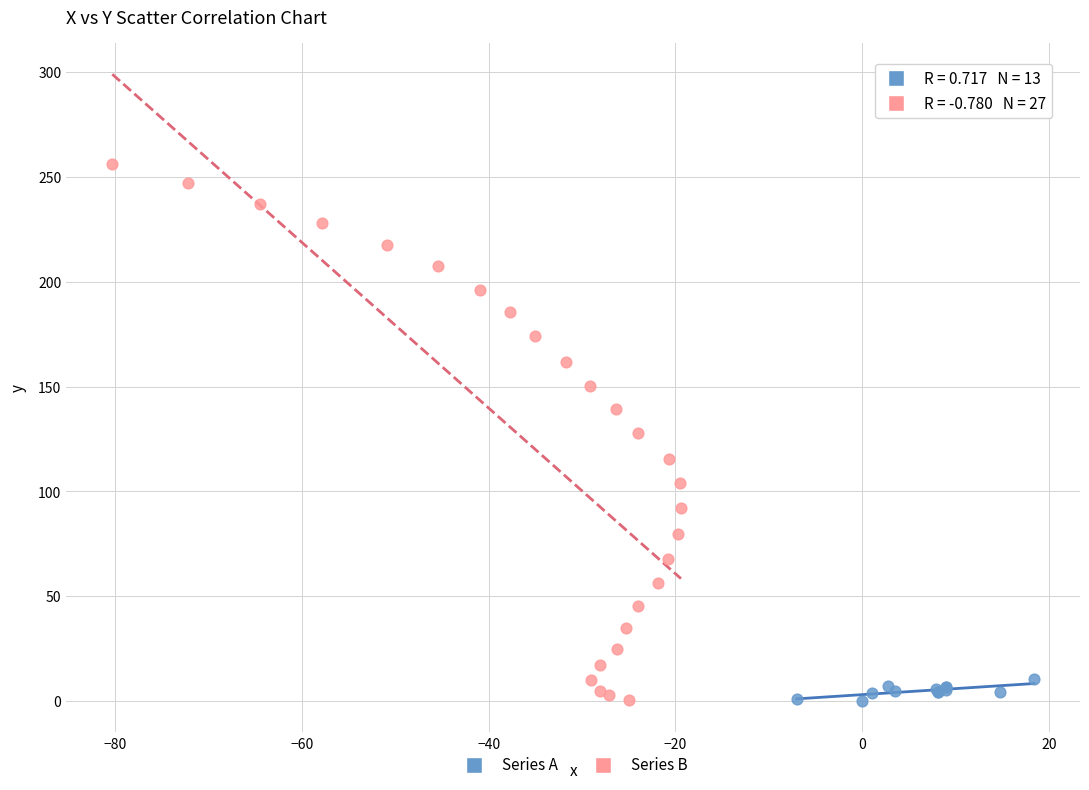

Which series contains the highest Y value?

Series B